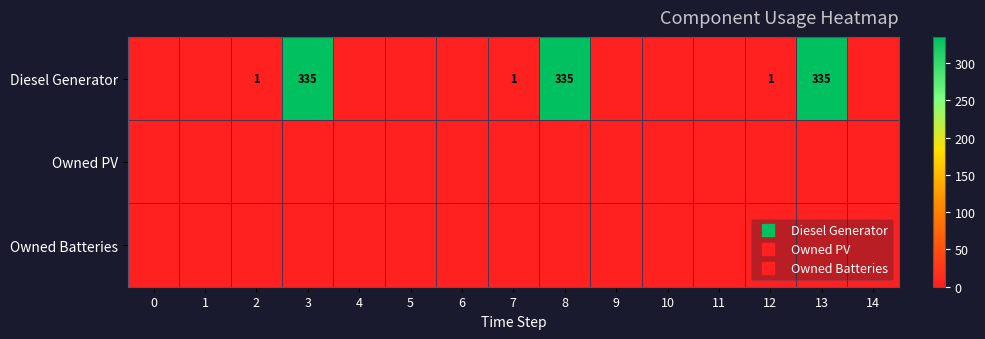

Is it true that Owned Batteries equals 0 at 1?

True